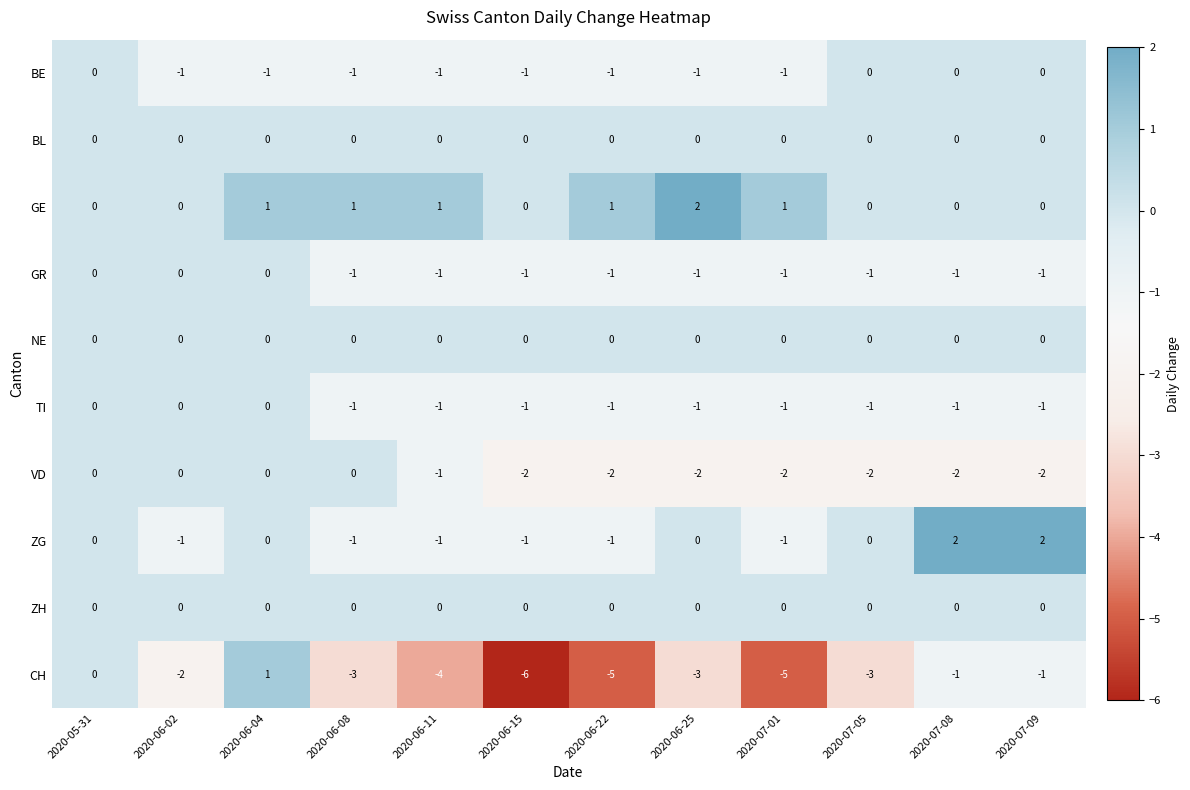

What is the spread (max minus min) of values at 2020-07-09?

4